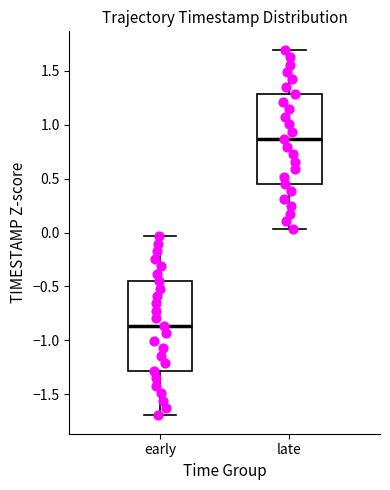

Which box has the highest median line?

late